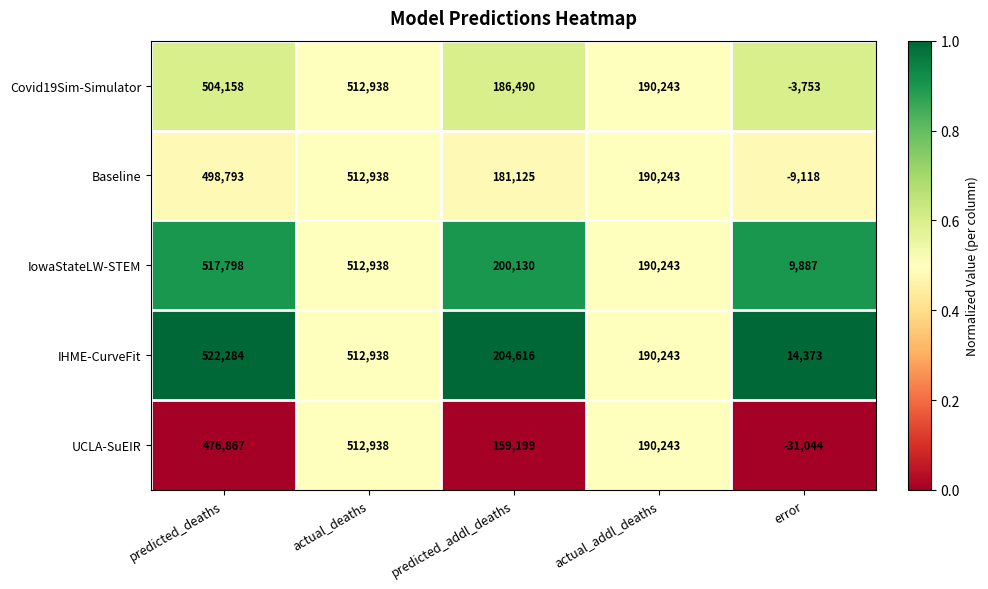

At how many categories does at least one series exceed 0?

5